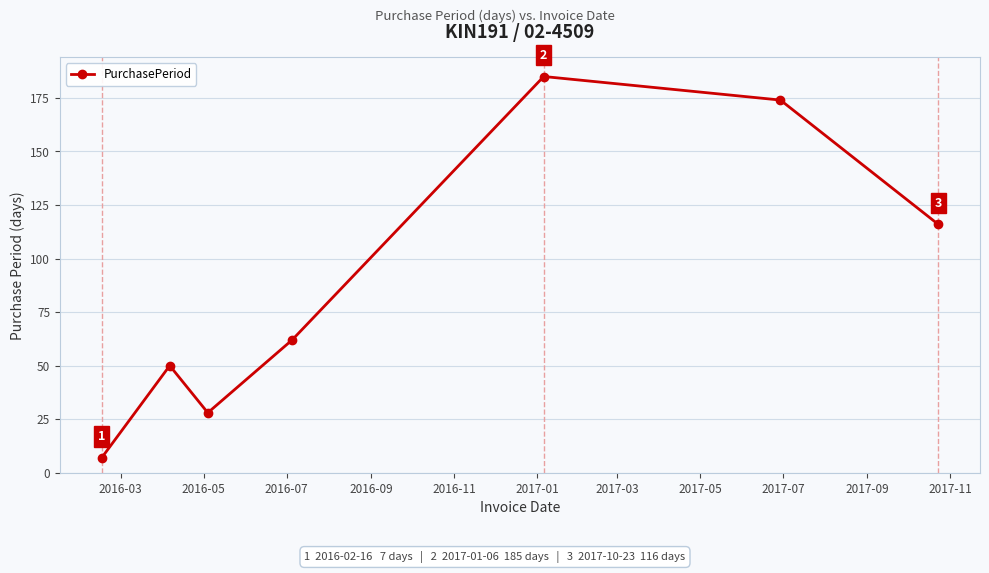

What is the greatest value displayed?

185